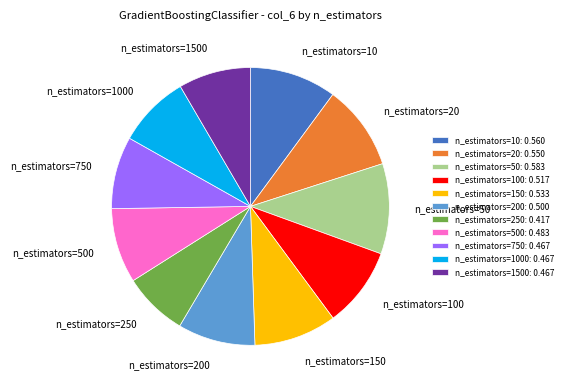

The n_estimators=150 slice represents 1% of the pie. True or false?

False